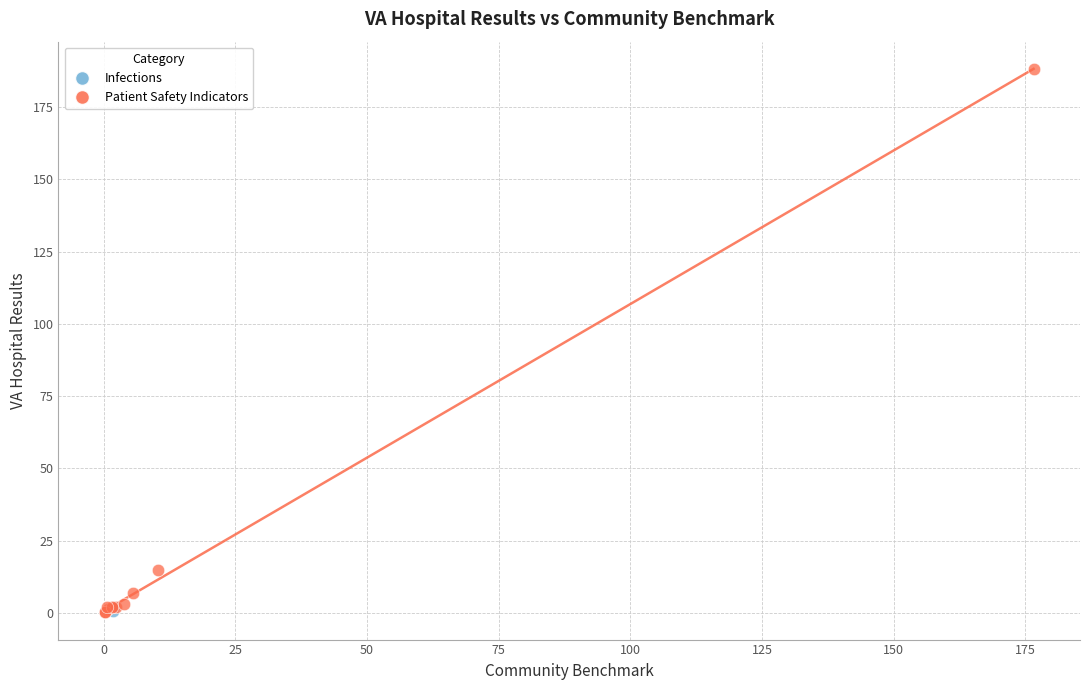

What are all the series names shown in the legend?

Infections, Patient Safety Indicators